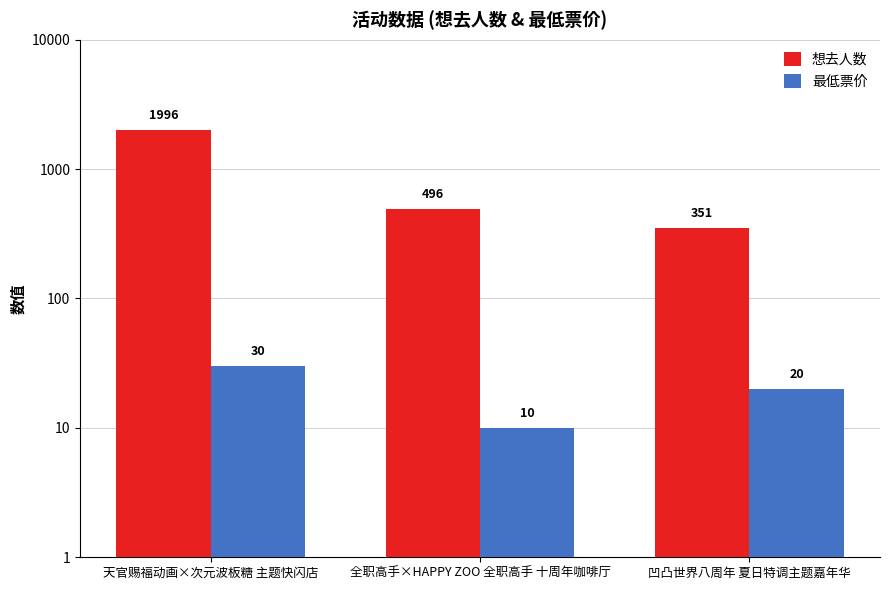

Which has a higher value, 全职高手×HAPPY ZOO 全职高手 十周年咖啡厅 or 天官赐福动画×次元波板糖 主题快闪店?

天官赐福动画×次元波板糖 主题快闪店